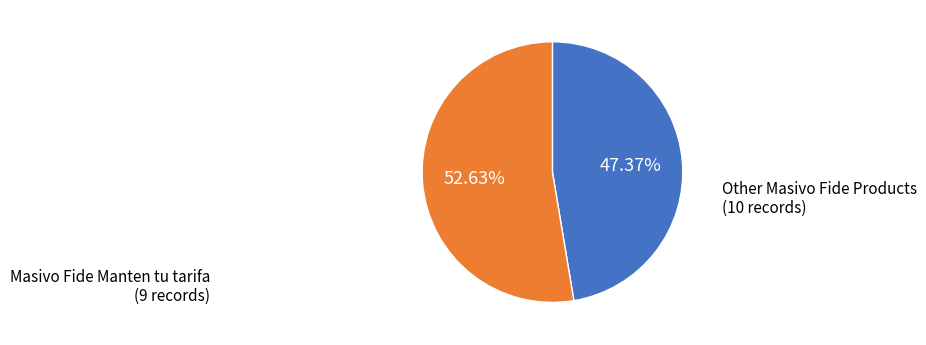

Is there any slice that represents more than half of the pie?

Yes